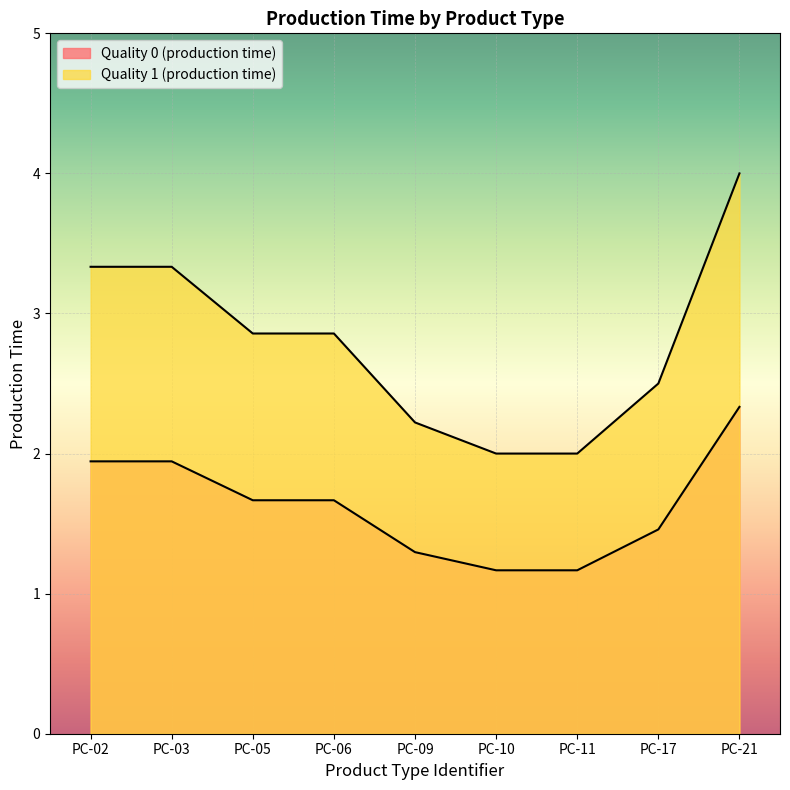

What is the sum of all Quality 1 (production time) values?

25.1